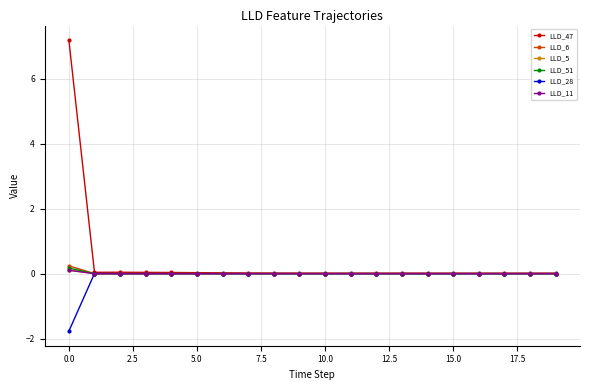

What is the difference between the maximum and minimum values in the LLD_47 series?

7.2